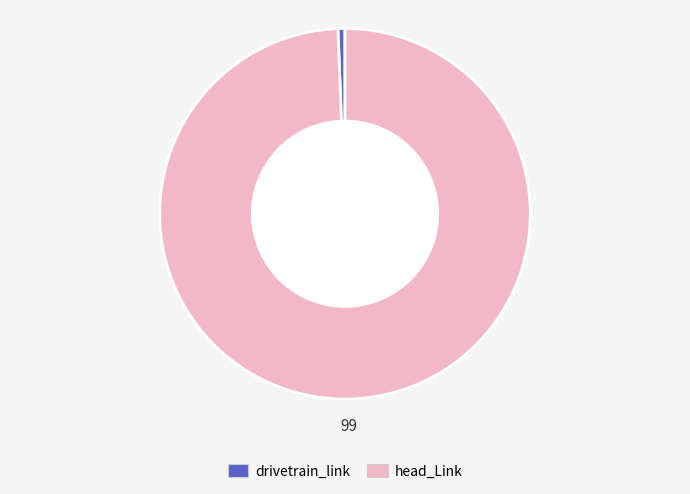

What is the majority slice?

head_Link